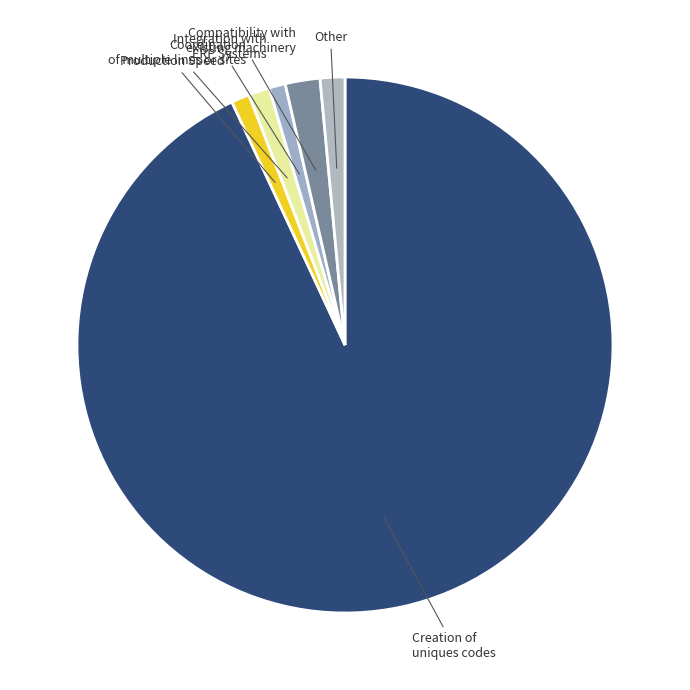

Which category accounts for the majority?

Creation of uniques codes